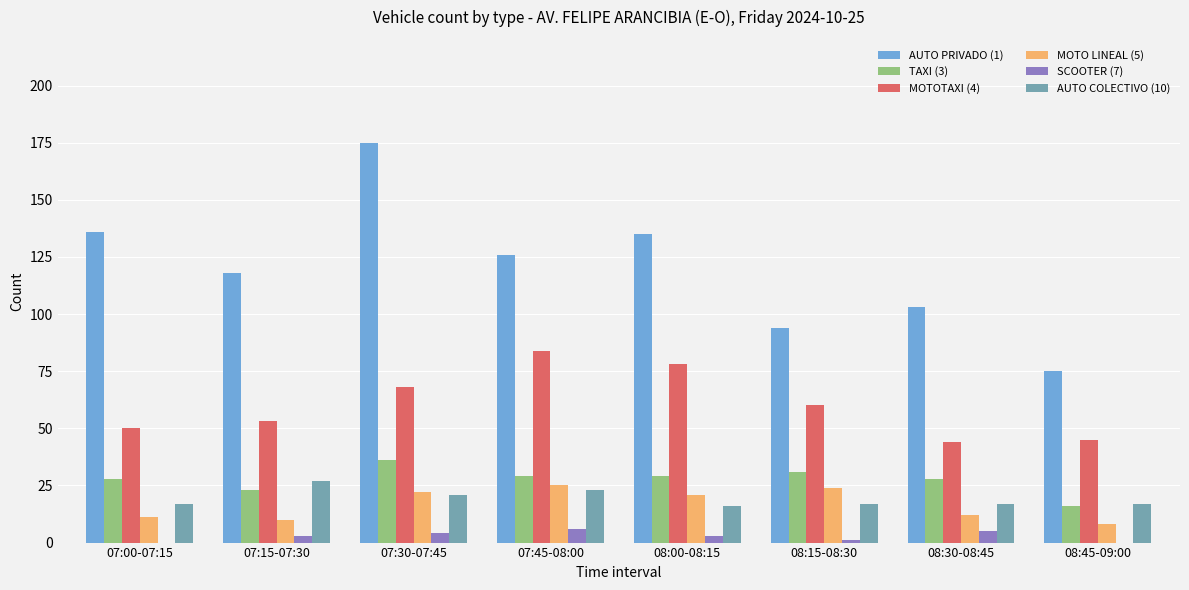

Which series has the largest range (max minus min)?

AUTO PRIVADO (1)